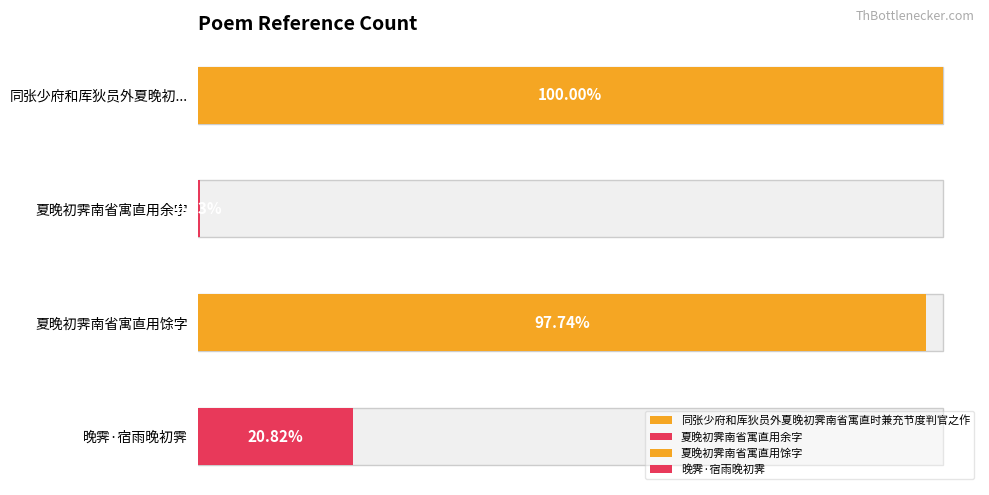

Reading right to left, extract all data points from this chart.

晚霁·宿雨晚初霁=247163	夏晚初霁南省寓直用馀字=1160539	夏晚初霁南省寓直用余字=2732	同张少府和厍狄员外夏晚初霁南省寓直时兼充节度判官之作=1187327